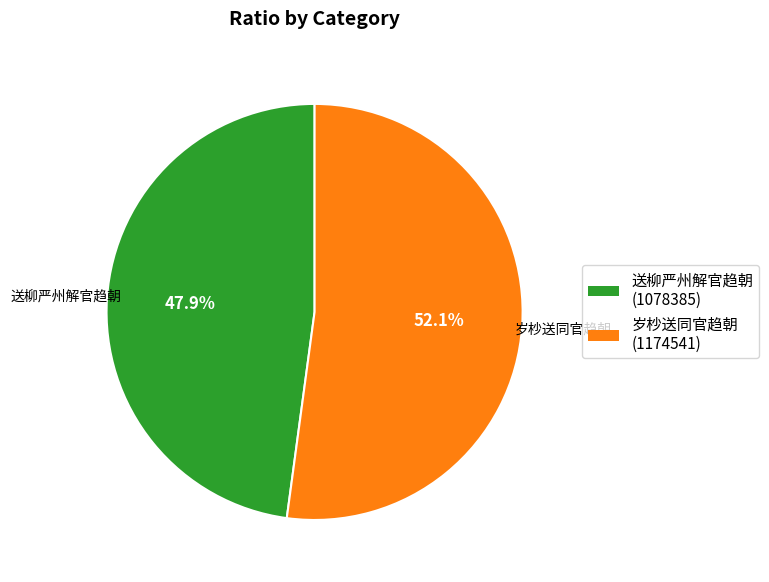

How many segments does this pie chart have?

2